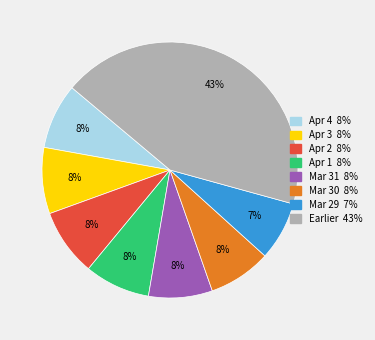

Is there a majority slice in this chart?

No